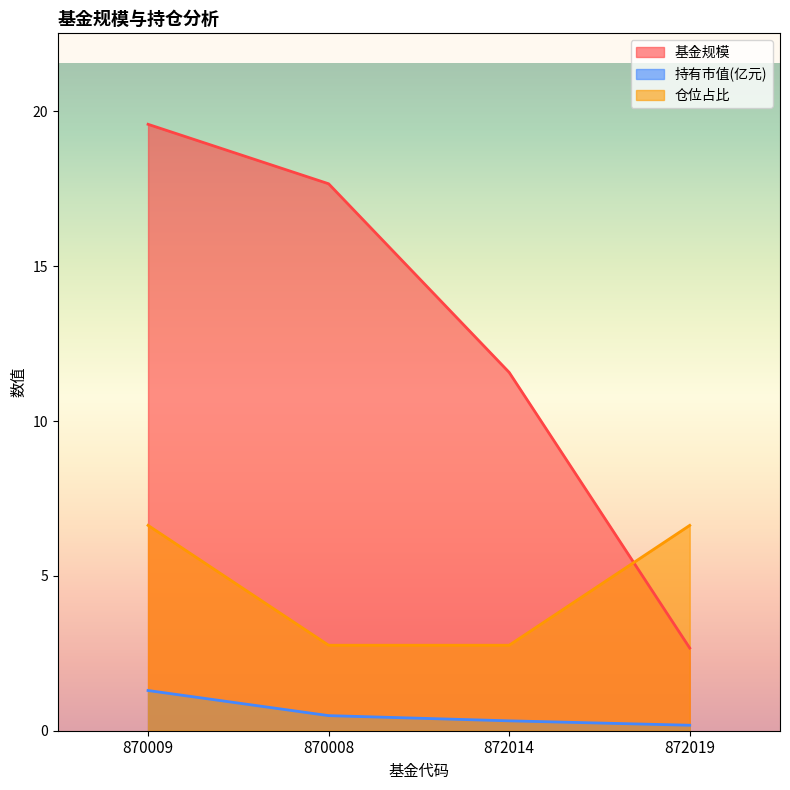

What is the label of the 1st point from the left?

870009